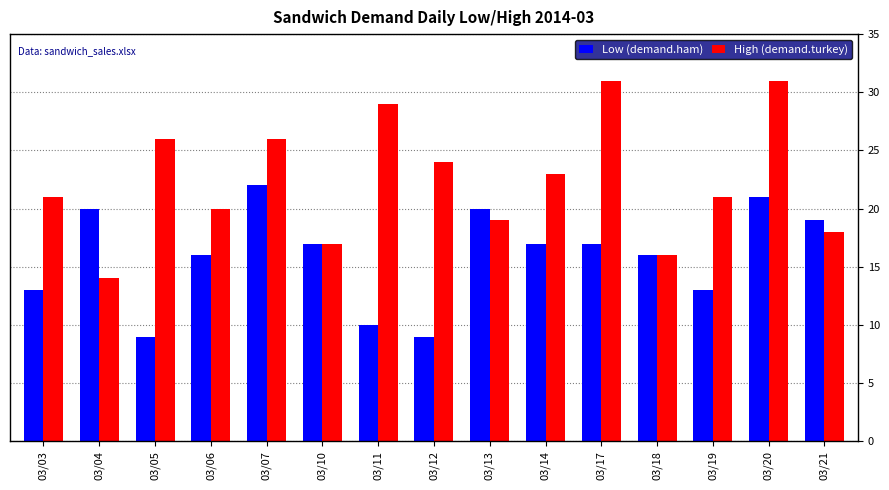

What is the greatest value displayed?

31